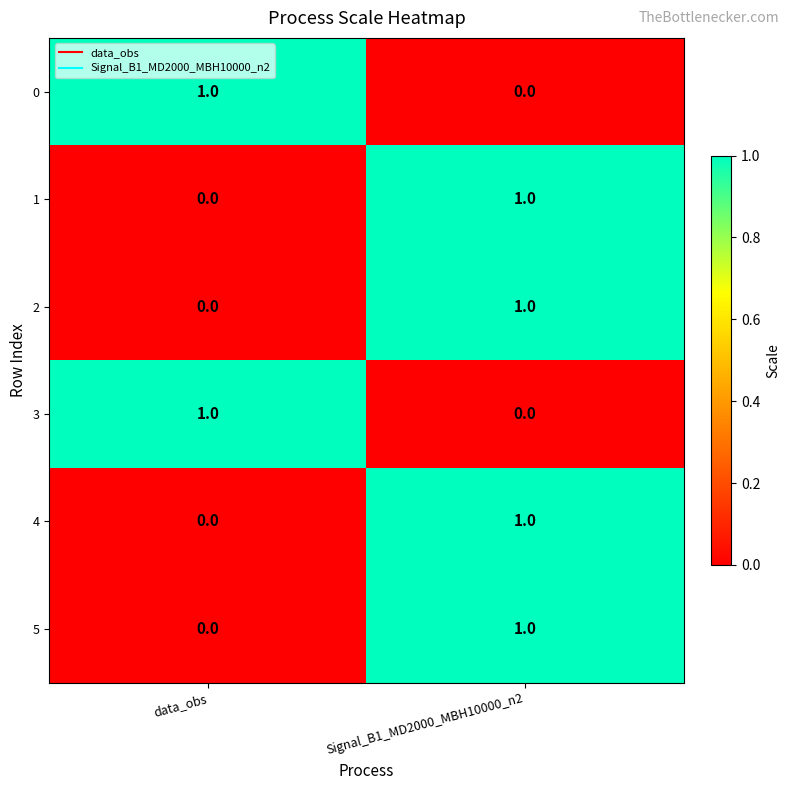

Which category has the highest value in the 2 series?

Signal_B1_MD2000_MBH10000_n2